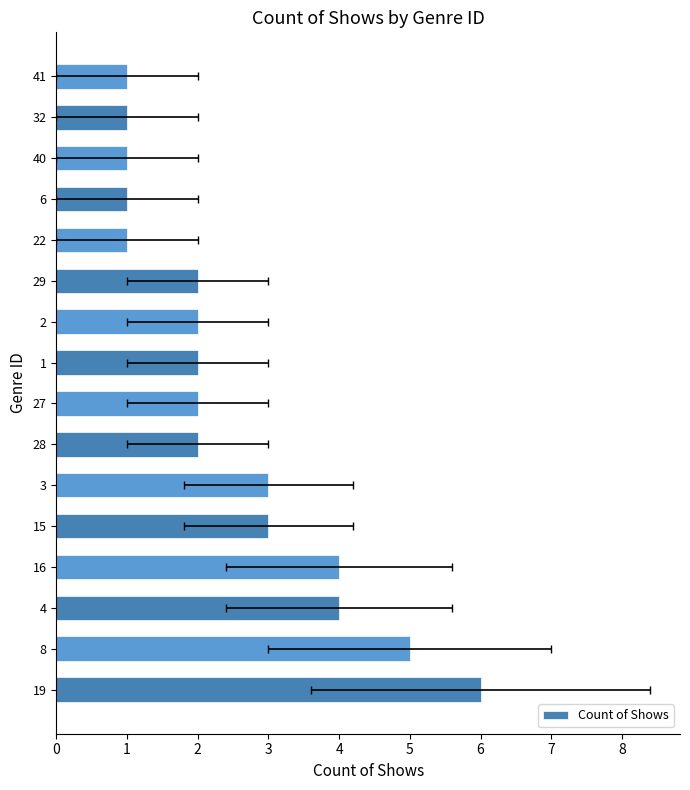

What is the difference between the maximum and minimum values?

5